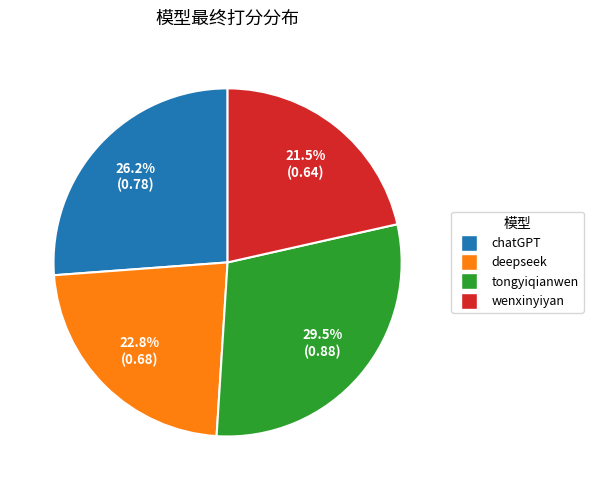

Is it true that deepseek is 23% of the pie?

True